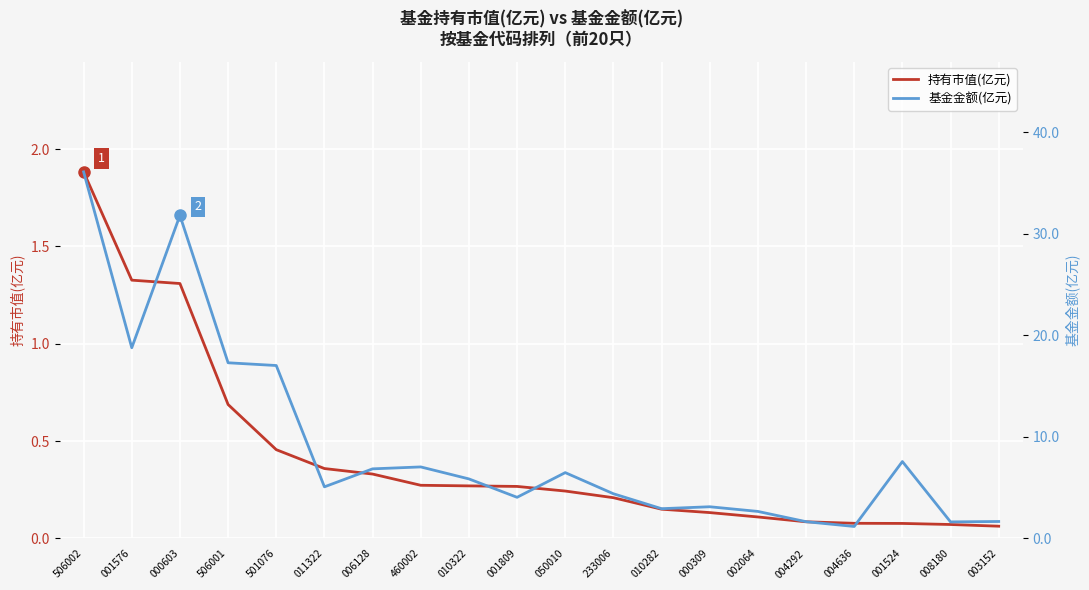

True or false: 基金金额(亿元) has a value of 6.5 at 050010.

True